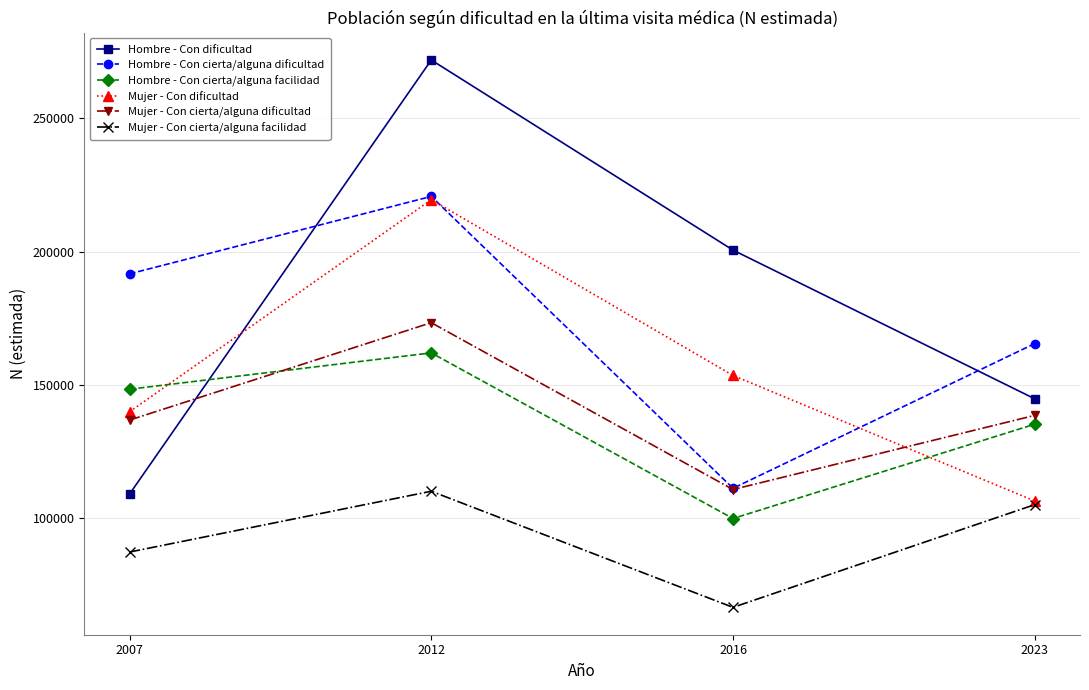

What is the minimum value shown in the chart?

66581